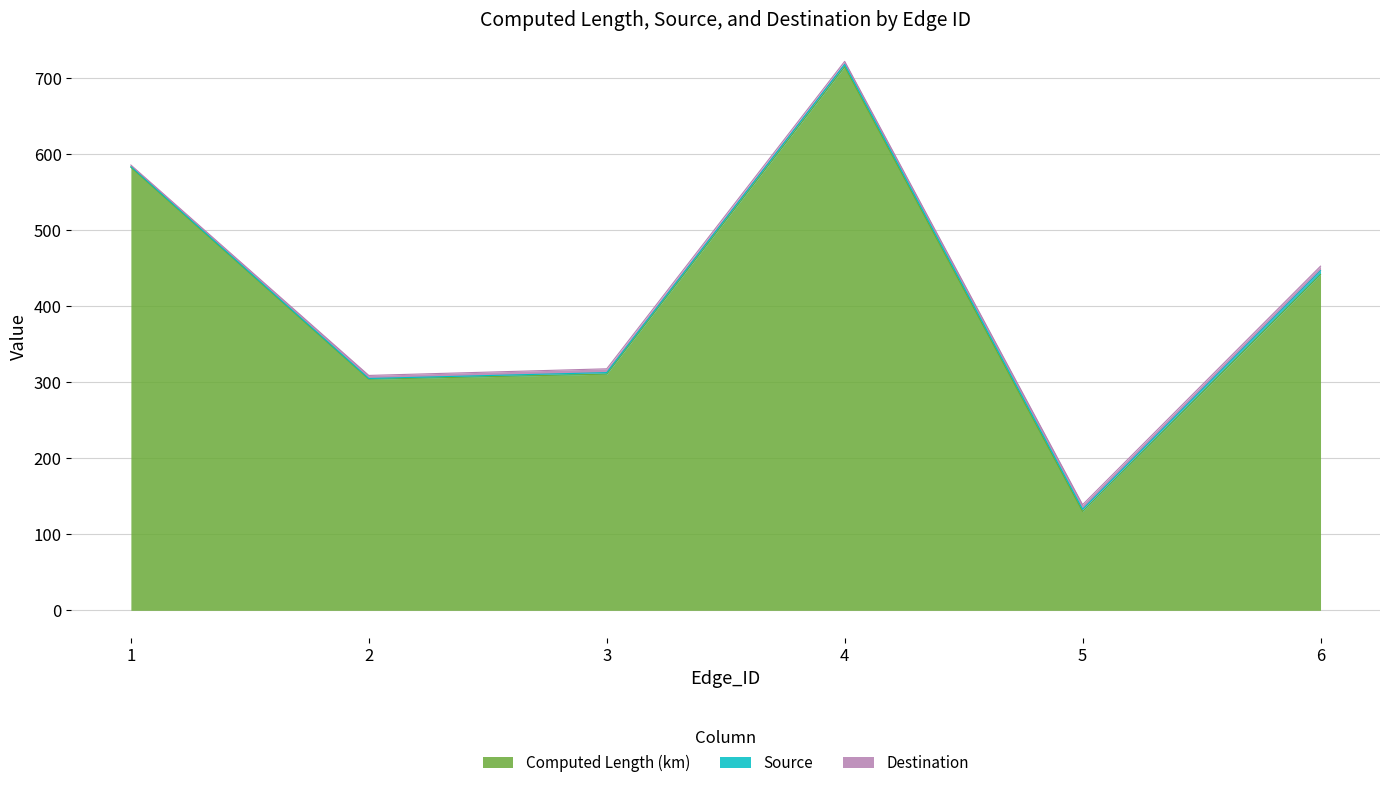

How many interior local valleys does the Computed Length (km) series have?

2